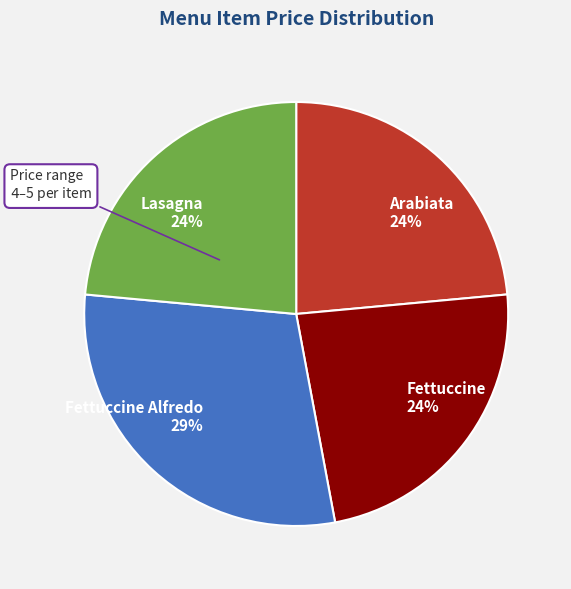

How many slices are in this pie chart?

4